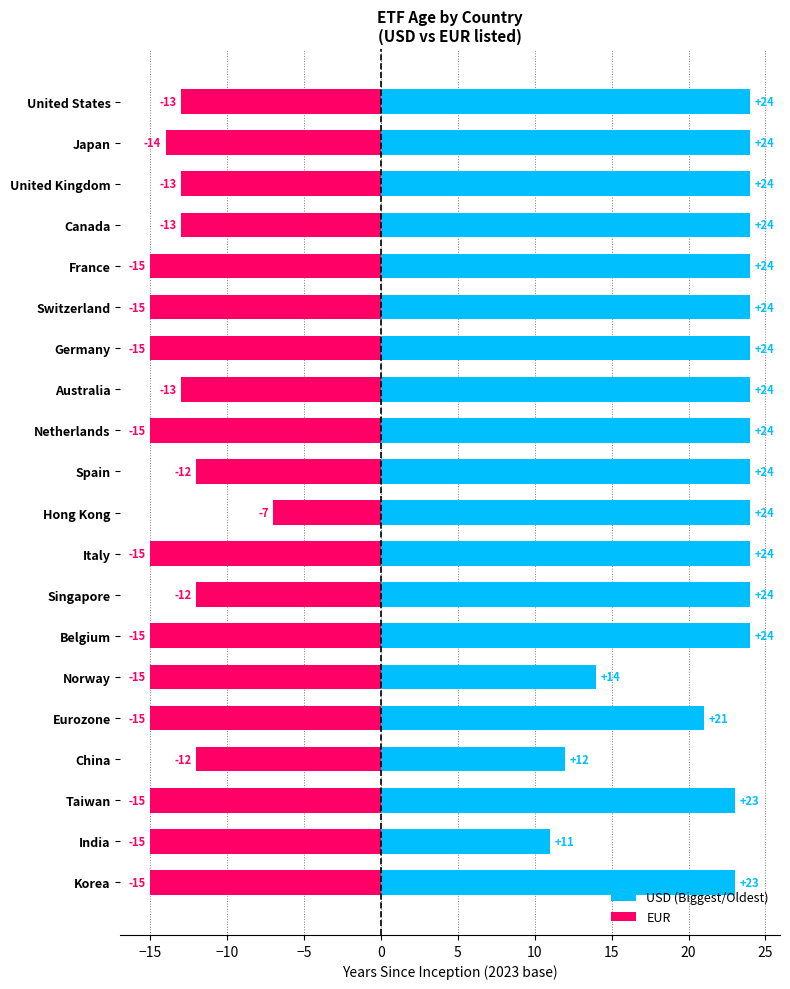

What is the minimum value for USD (Biggest/Oldest)?

11